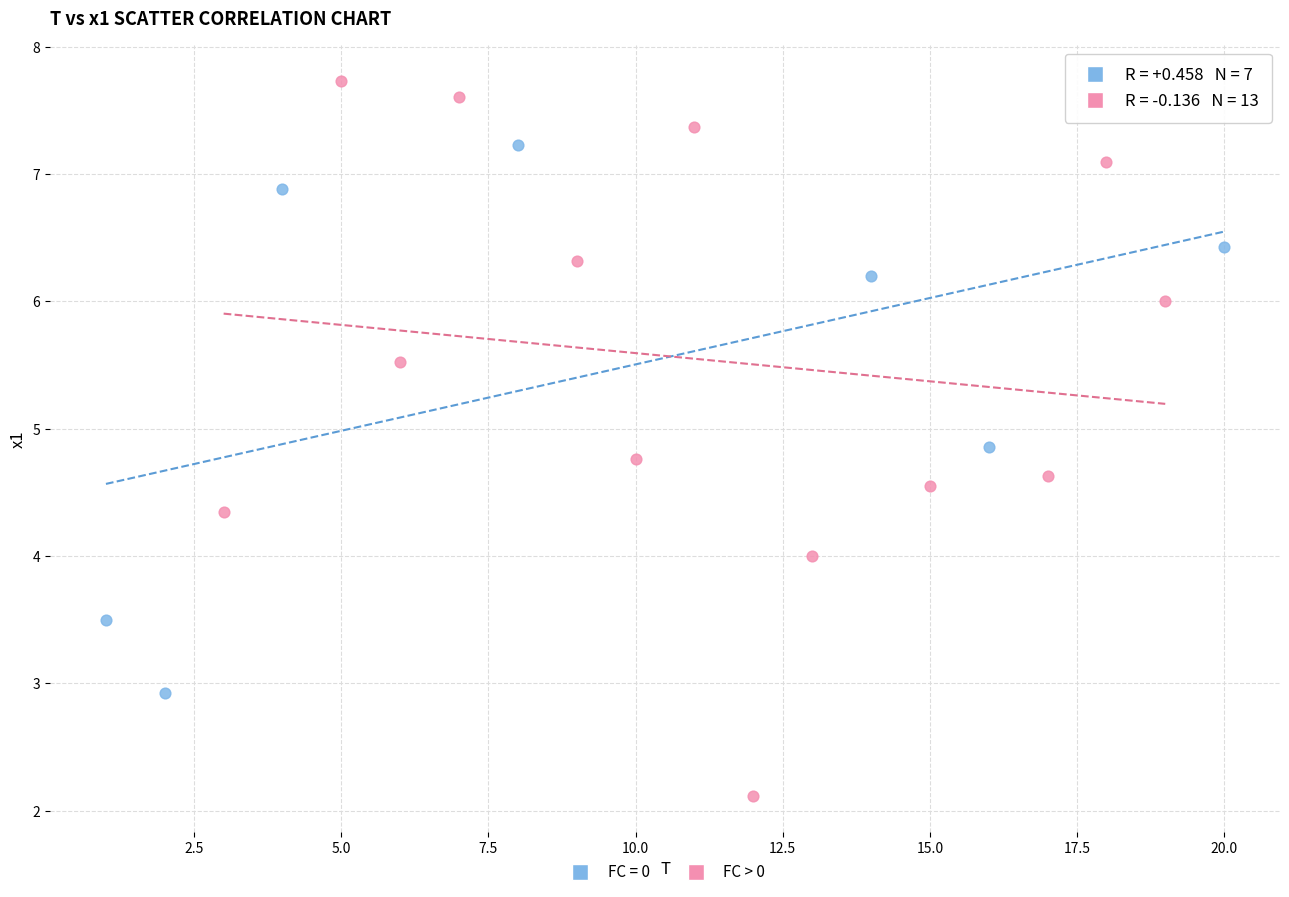

Which series contains the highest Y value?

FC > 0